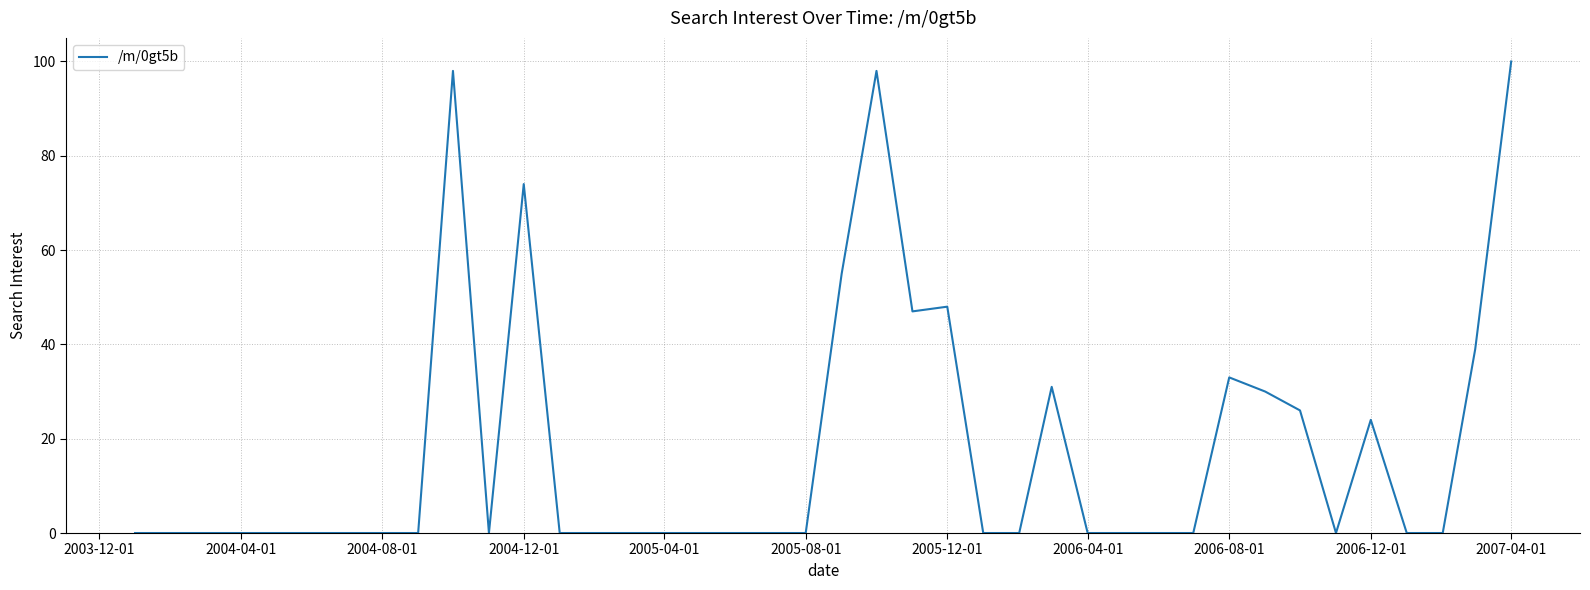

What is the difference between the maximum and minimum values?

100